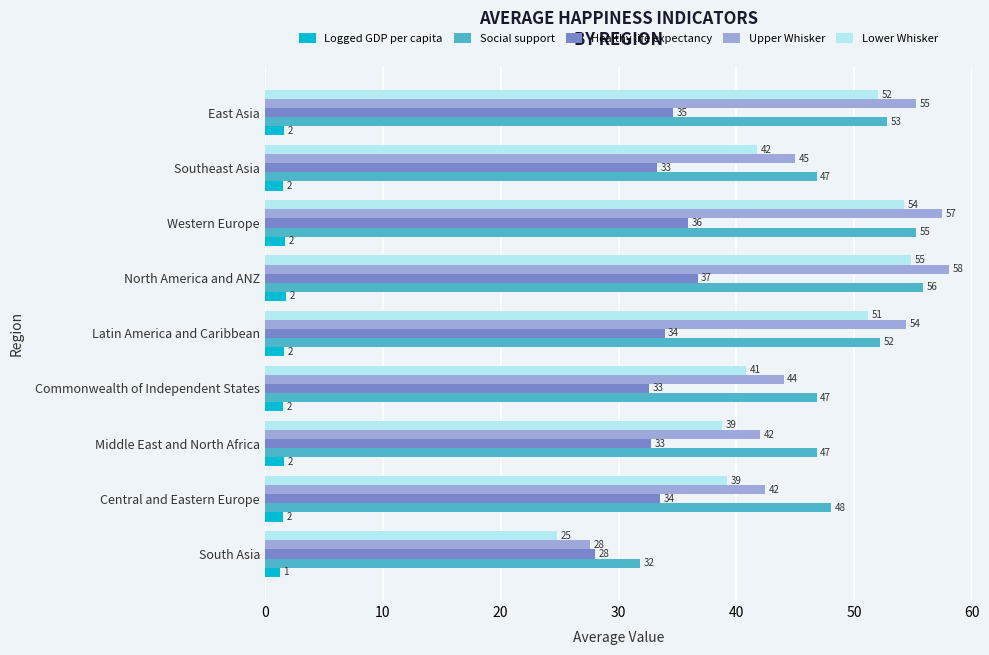

What value does the Lower Whisker series have at Latin America and Caribbean?

51.2